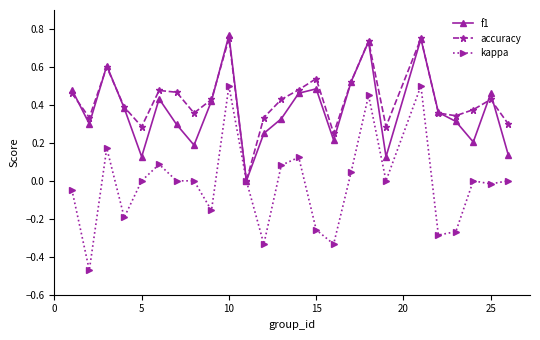

How many interior local valleys does the accuracy series have?

7